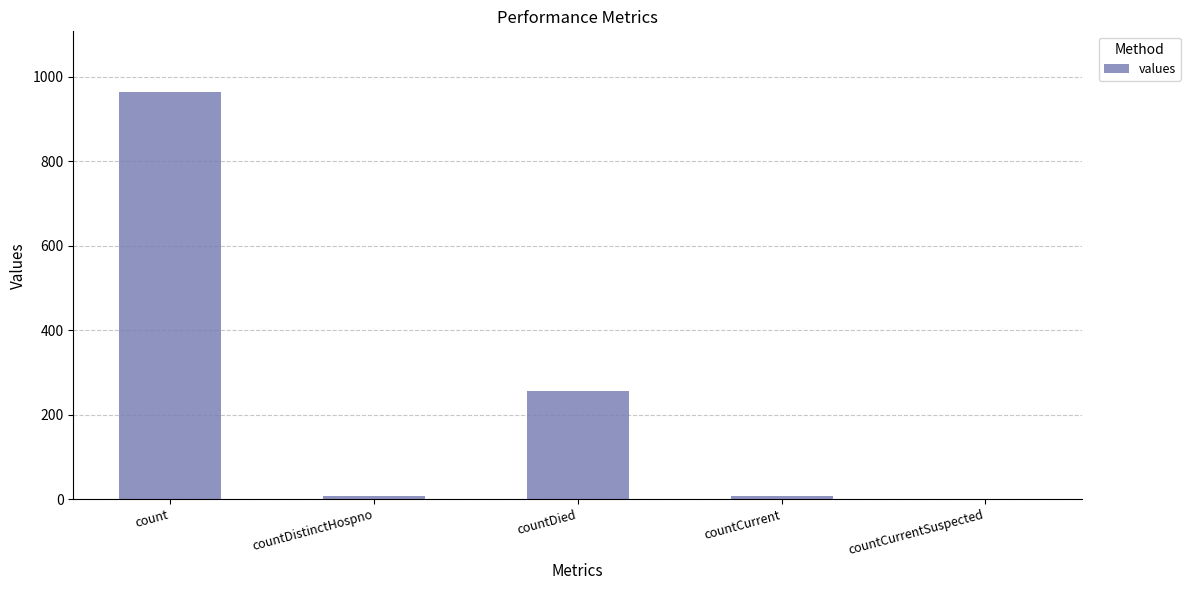

What is the approximate value at countDied, to the nearest 100?

300